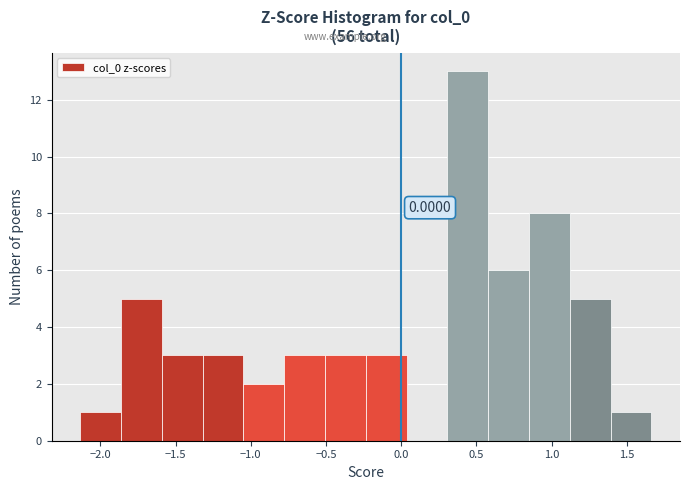

Which range on the x-axis has the tallest bar?

0.30 to 0.60